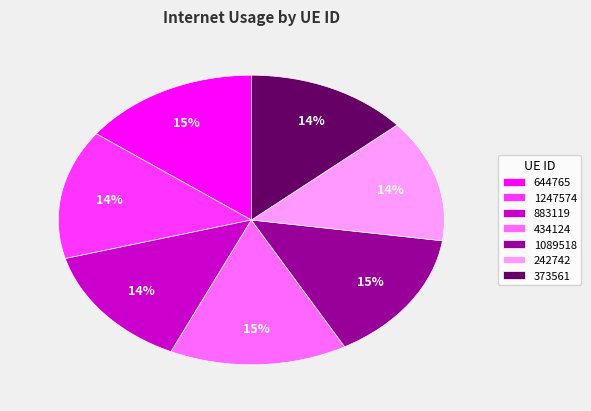

Is the sum of 242742 and 1247574 greater than half?

No